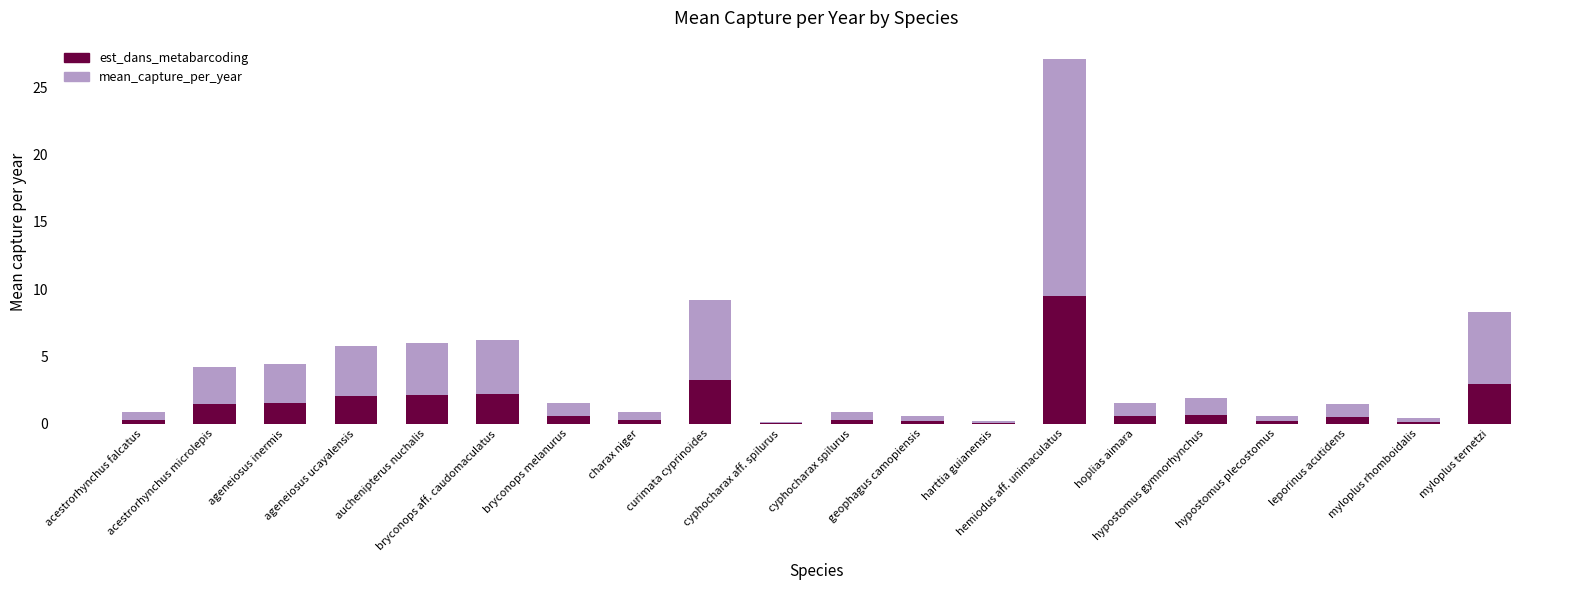

What is the maximum value for est_dans_metabarcoding?

9.5